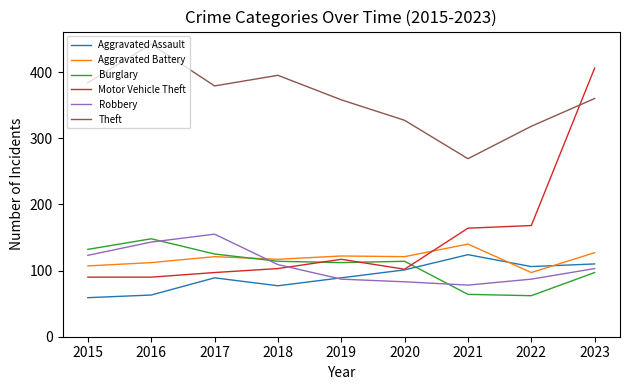

What is the spread (max minus min) of values at 2018?

318